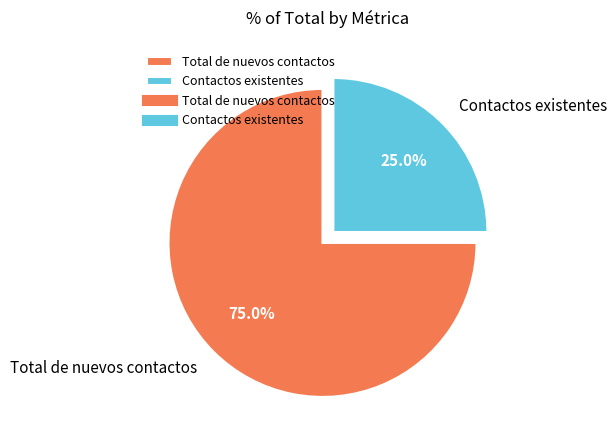

Is Contactos existentes the majority of the pie?

No